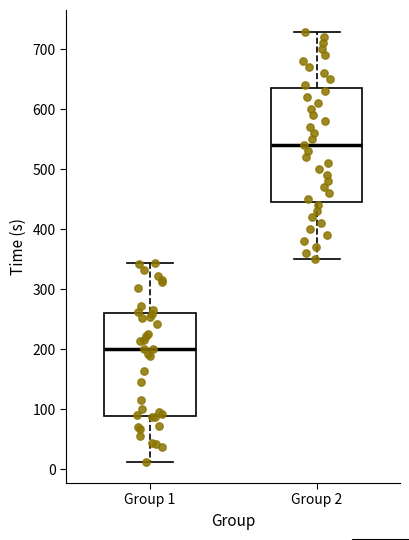

Where is the upper edge of the box for Group 2 on the y-axis? The values are not printed on the chart, so give them approximately, as read against the axis.

640